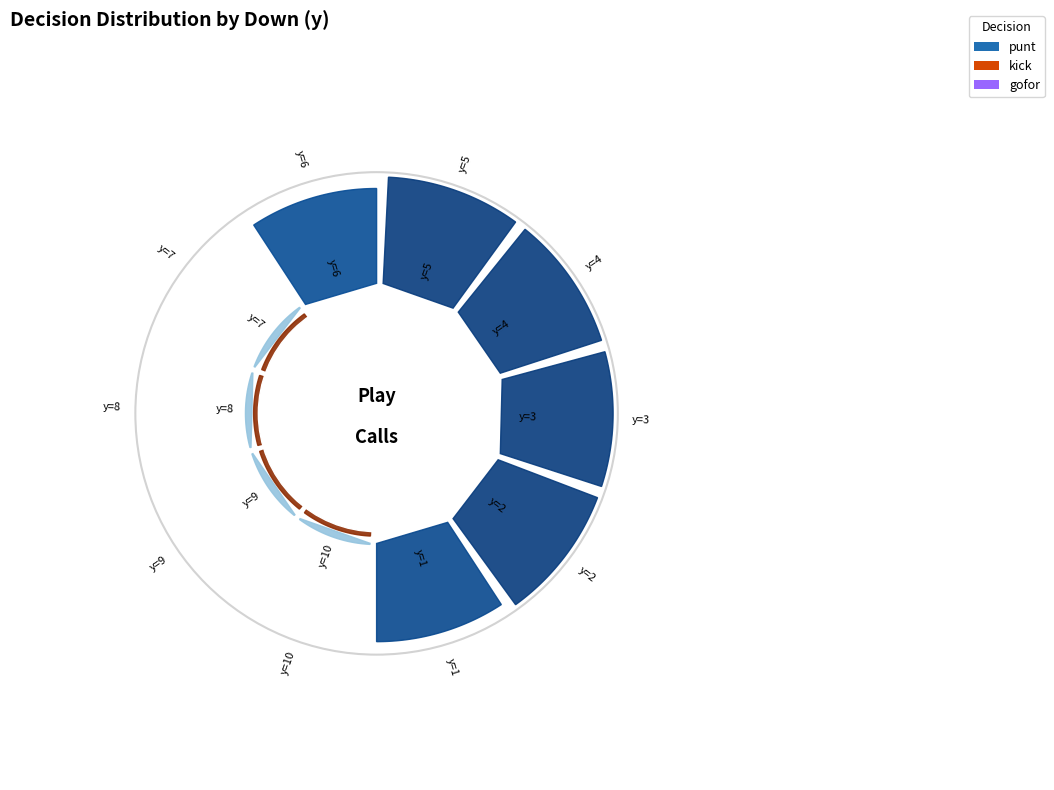

Which category has the smallest portion of the pie?

y=7